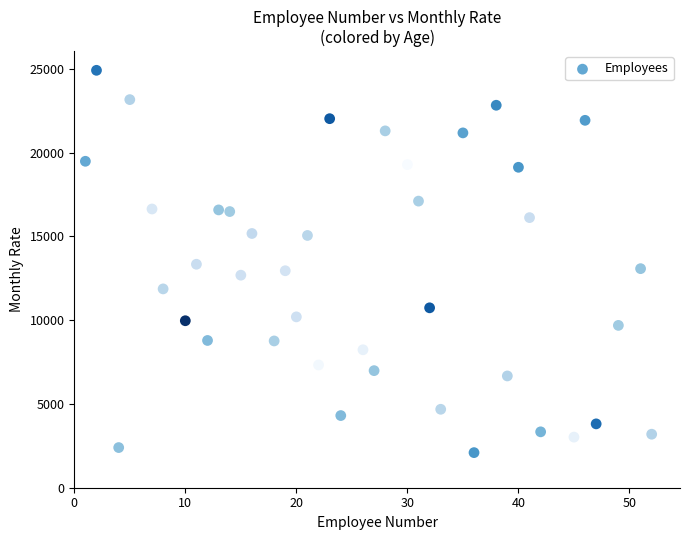

What is the range of Y values (max minus min)?

22813